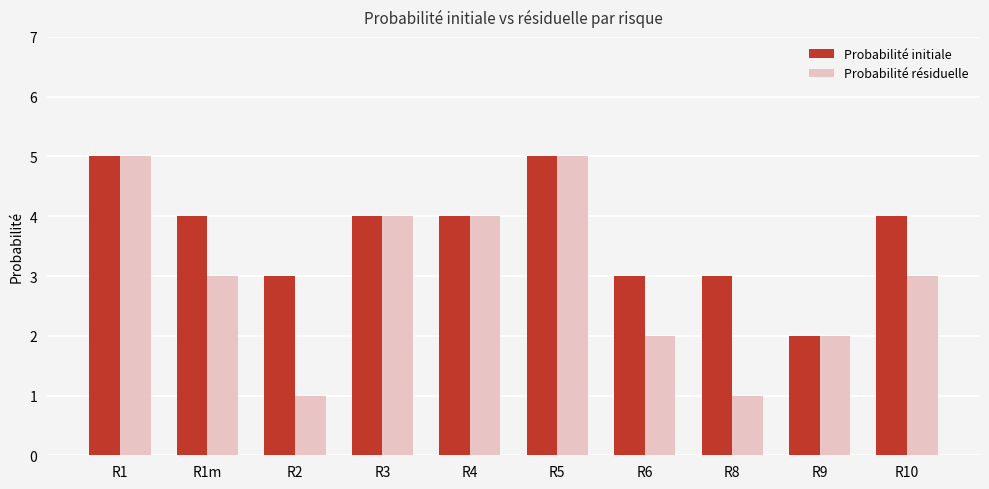

What position from the right is R2?

8